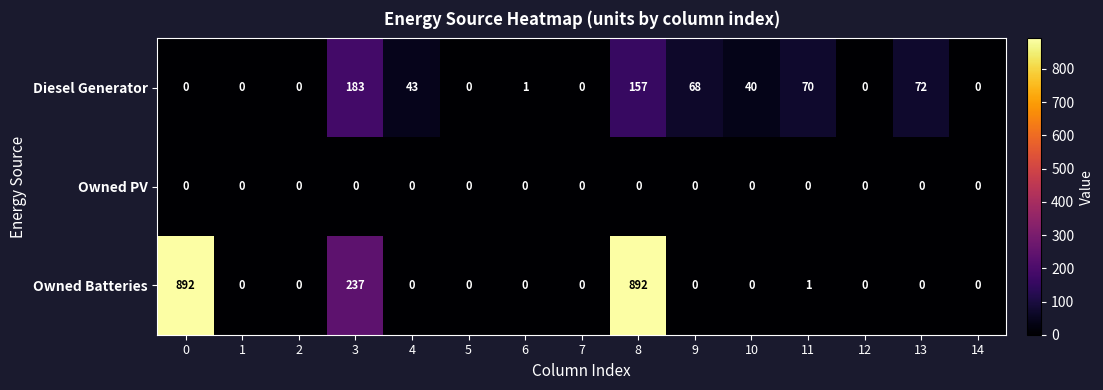

What is the spread (max minus min) of values at 6?

1